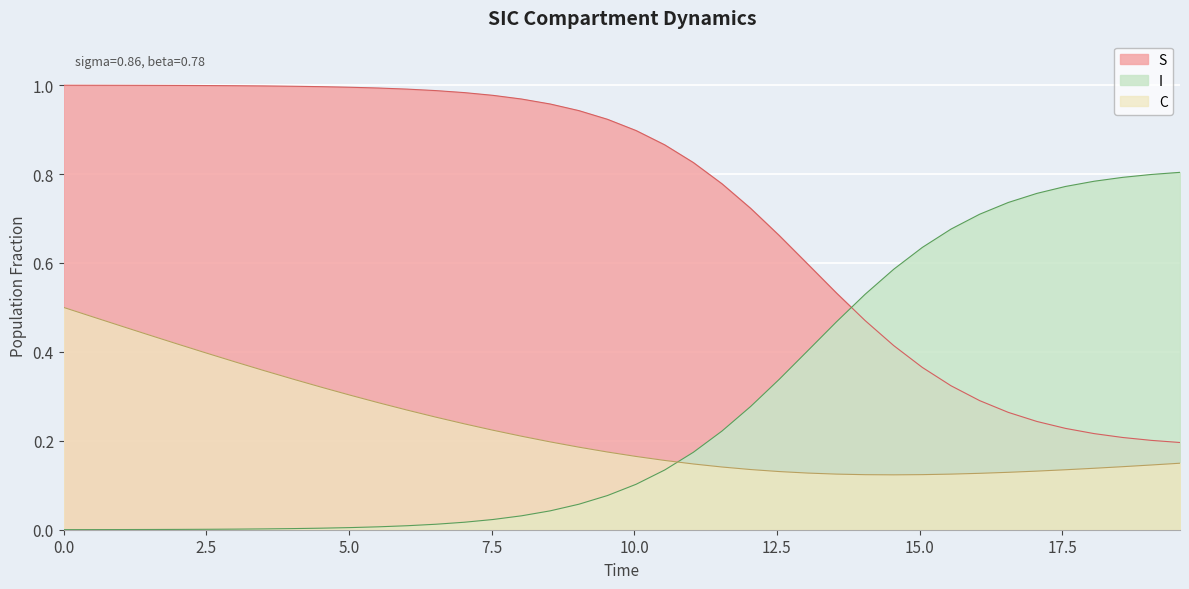

True or false: S has more than 2 points higher than both neighbors.

False